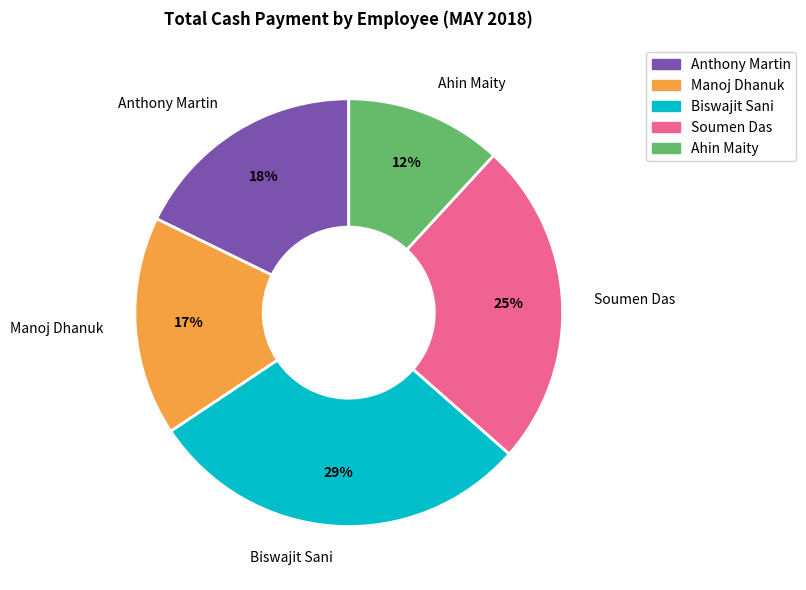

To the nearest percent, what is the difference between the largest and smallest slice percentages?

17%